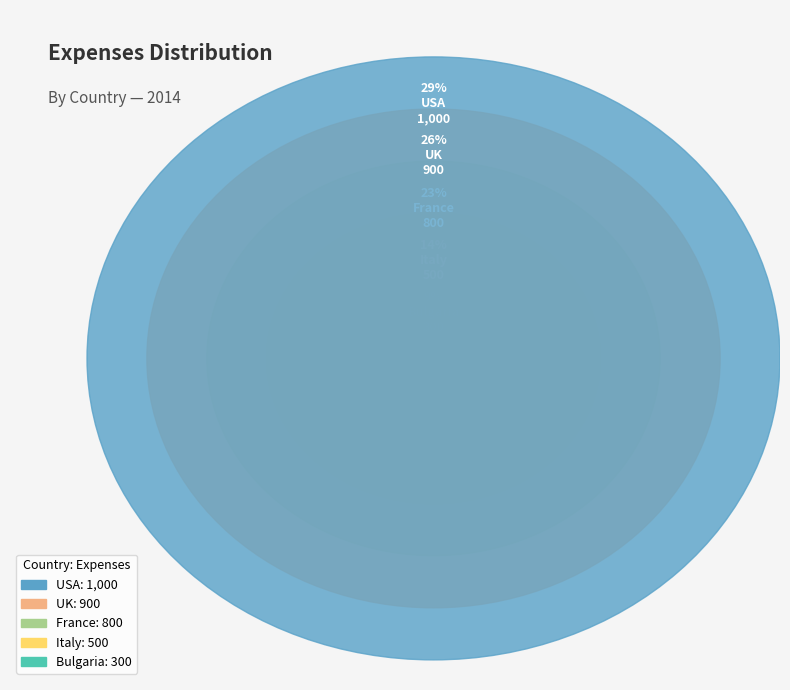

How many segments does this pie chart have?

5